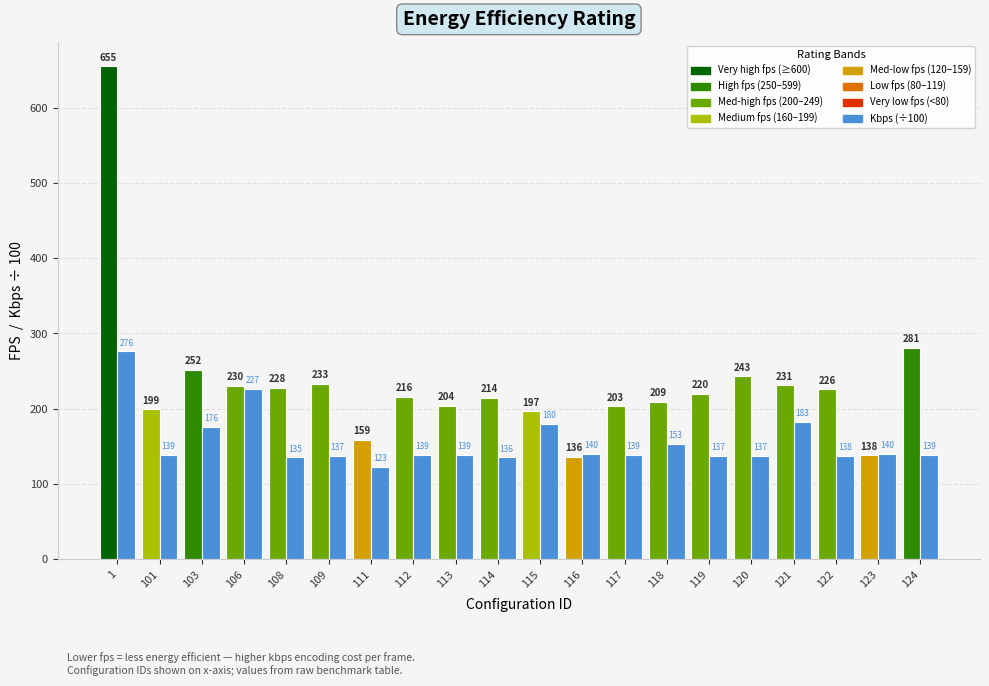

Which label corresponds to the smallest value in the chart?

111